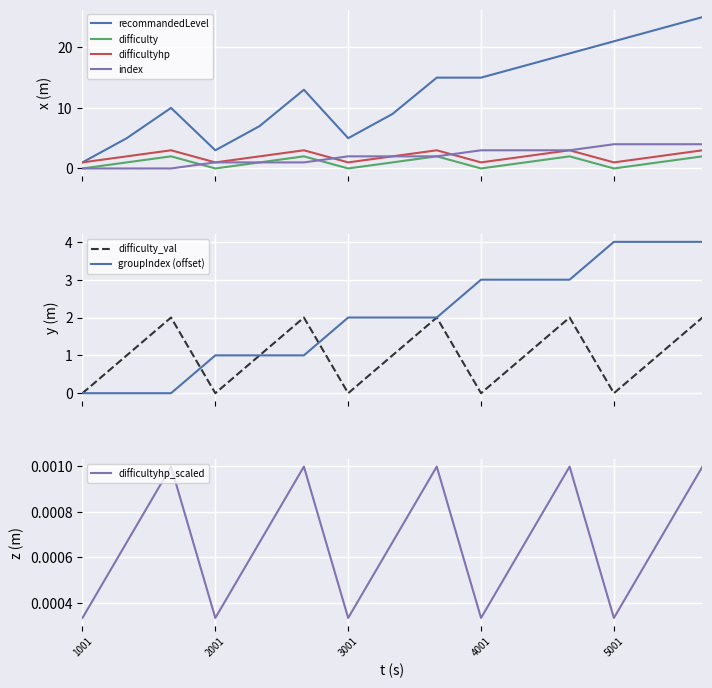

True or false: difficulty and difficultyhp intersect in this chart.

False